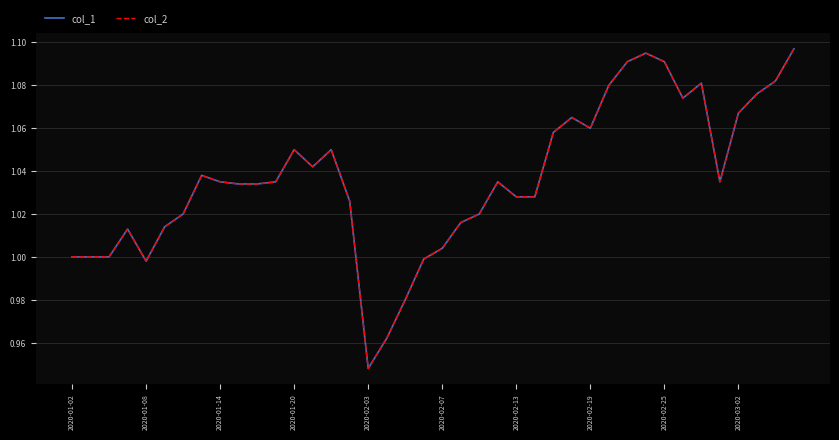

Does the chart have visible grid lines?

Yes